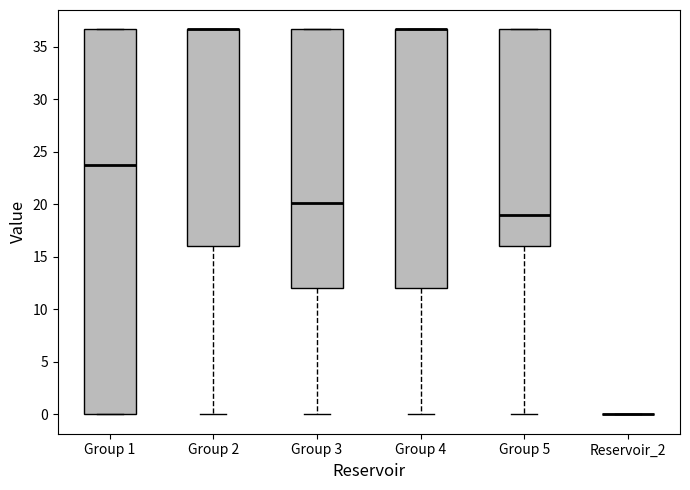

Reading left to right, transcribe this box plot: for each box, give where its median line is, the range the box spans, and where its two whiskers end, as read against the y-axis. The values are not printed on the chart, so give them approximately, as read against the axis.

Group 1: median 23.5, box 0.0 to 36.5, whiskers 0.0 to 36.5
Group 2: median 36.5 (drawn on the box's upper edge), box 16.0 to 36.5, whiskers 0.0 to 36.5
Group 3: median 20.0, box 12.0 to 36.5, whiskers 0.0 to 36.5
Group 4: median 36.5 (drawn on the box's upper edge), box 12.0 to 36.5, whiskers 0.0 to 36.5
Group 5: median 19.0, box 16.0 to 36.5, whiskers 0.0 to 36.5
Reservoir_2: box collapsed to a line at 0.0, whiskers 0.0 to 0.0